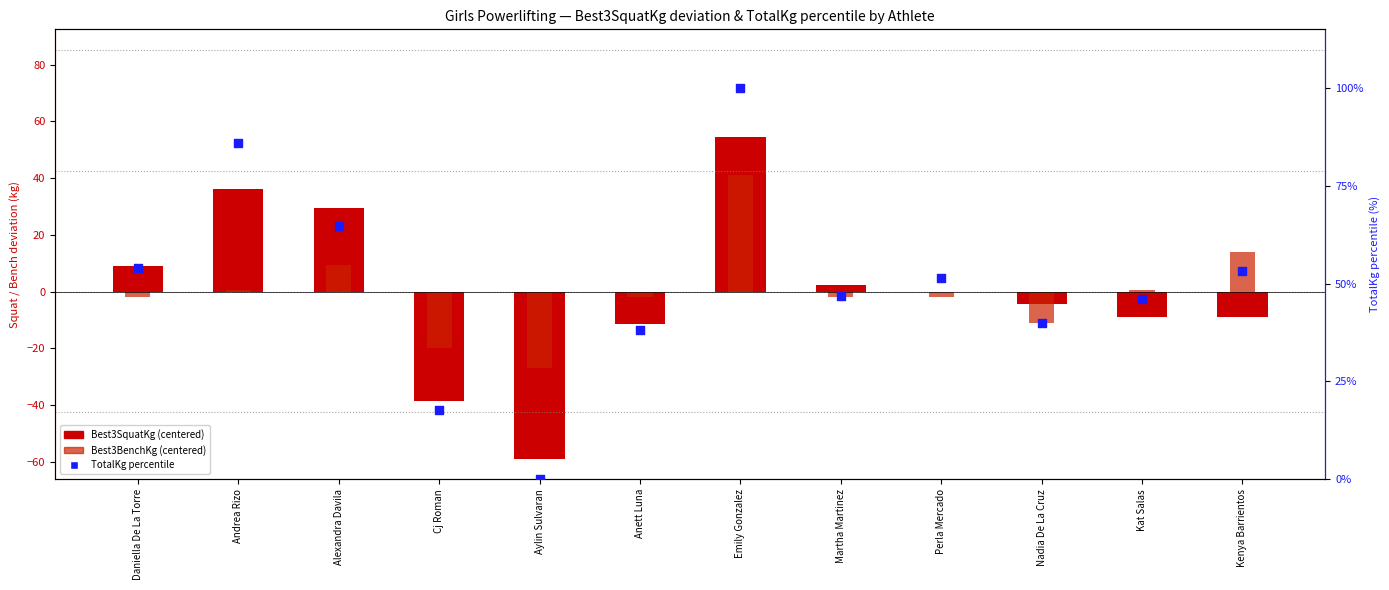

What is the total value across all series at Emily Gonzalez?

195.6